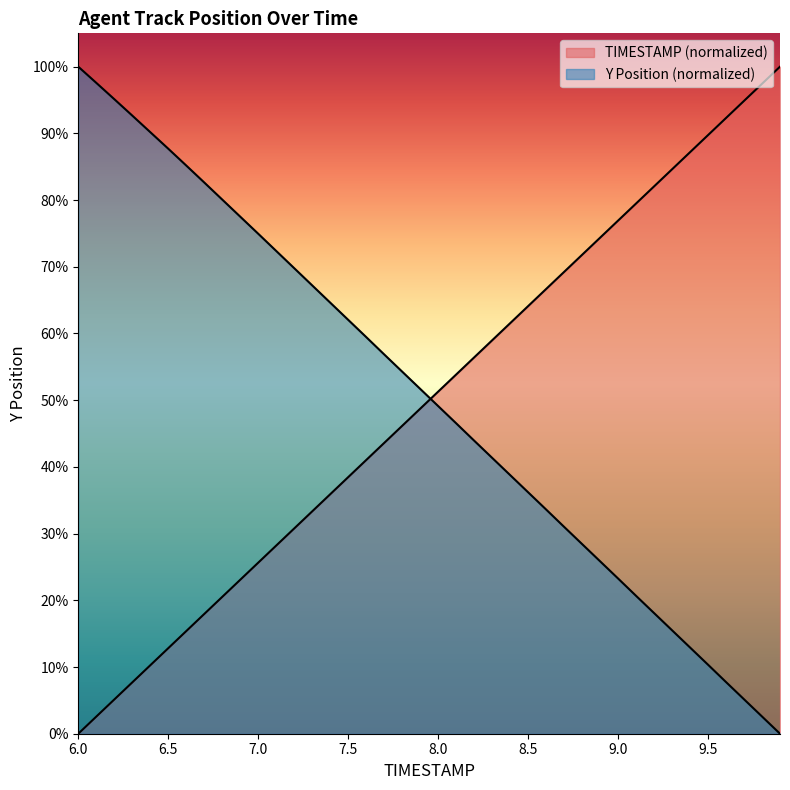

Where is Y nearest to the value 50?

8.0